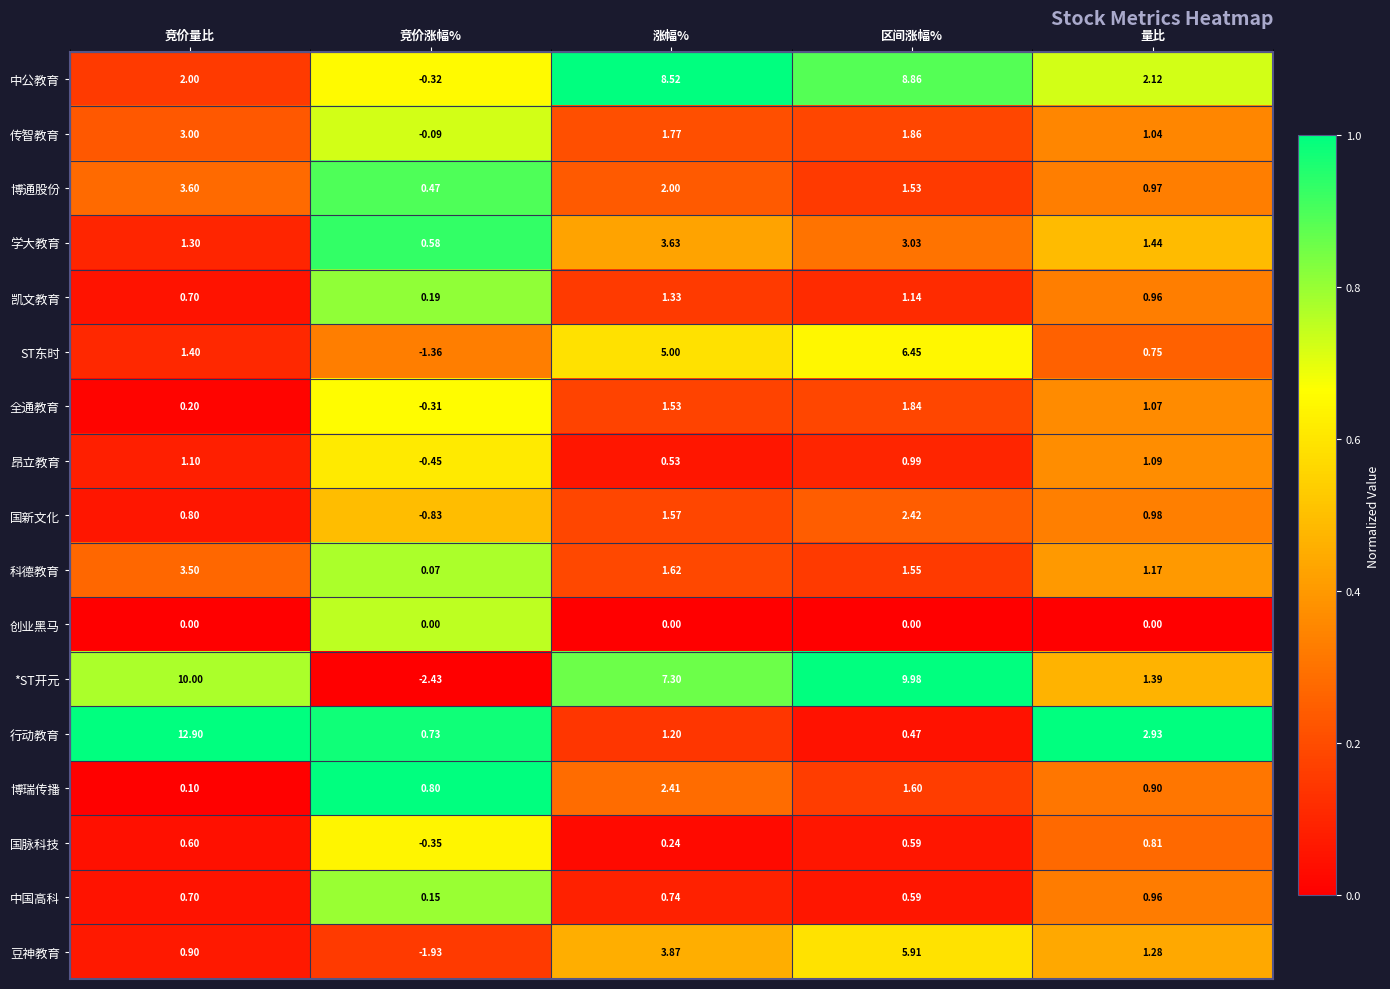

At which label does *ST开元 reach its minimum?

竞价涨幅%